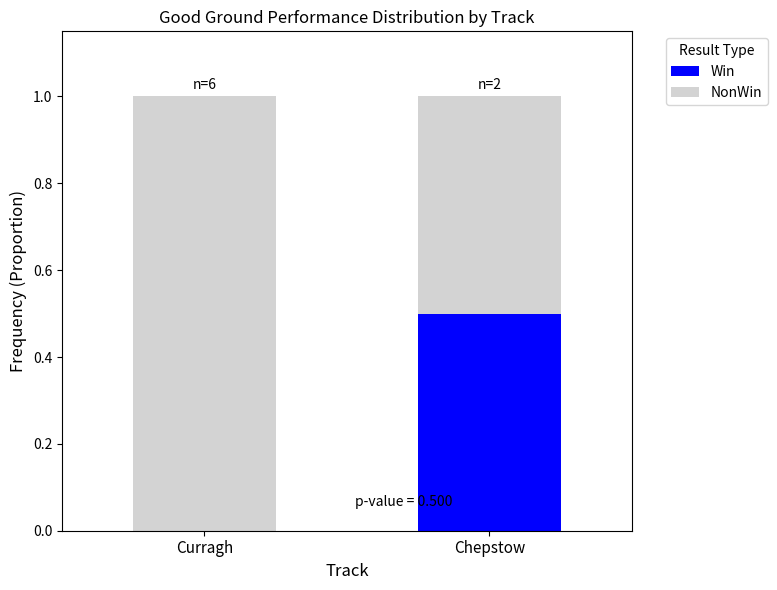

What is the total value across all series at Curragh?

1.0